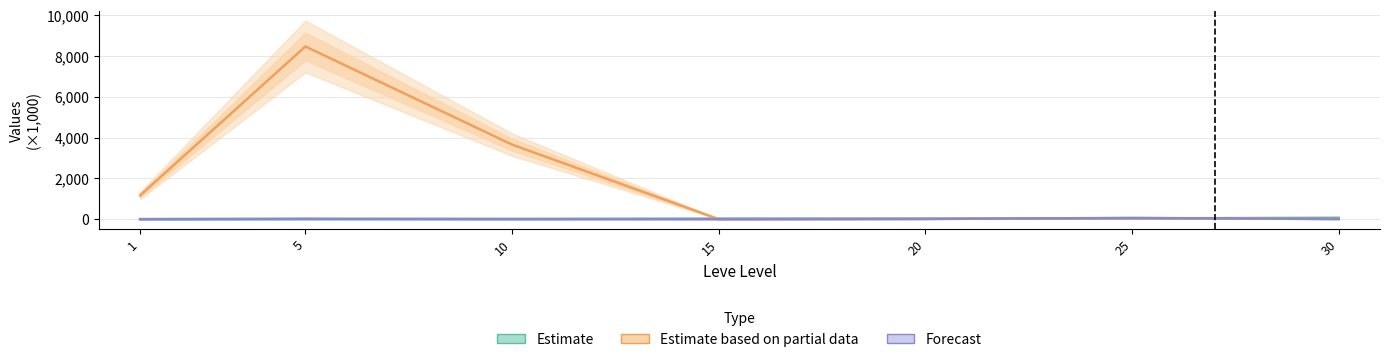

What is the sum of all Forecast values?

105.1